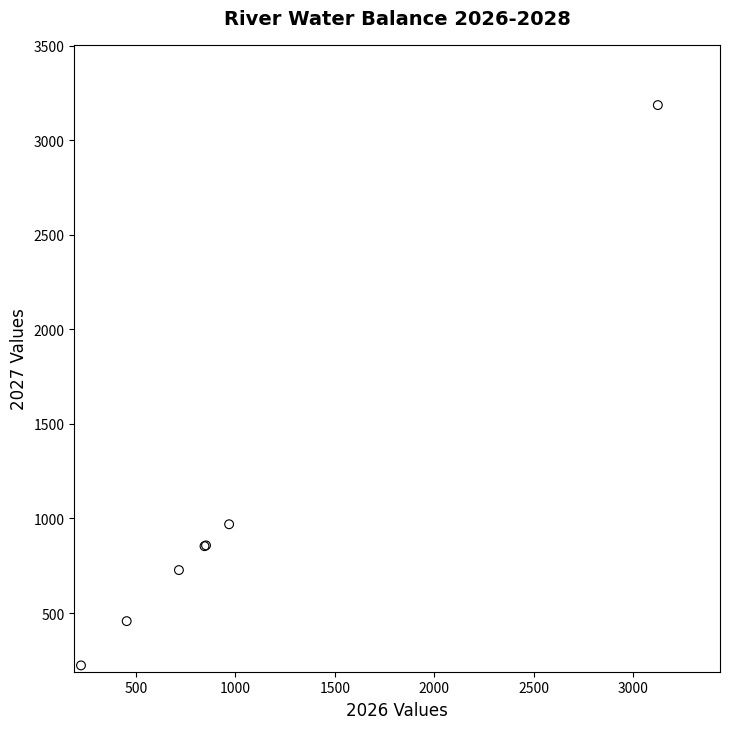

What Y value in the scatter plot is closest to 1704?

969.5